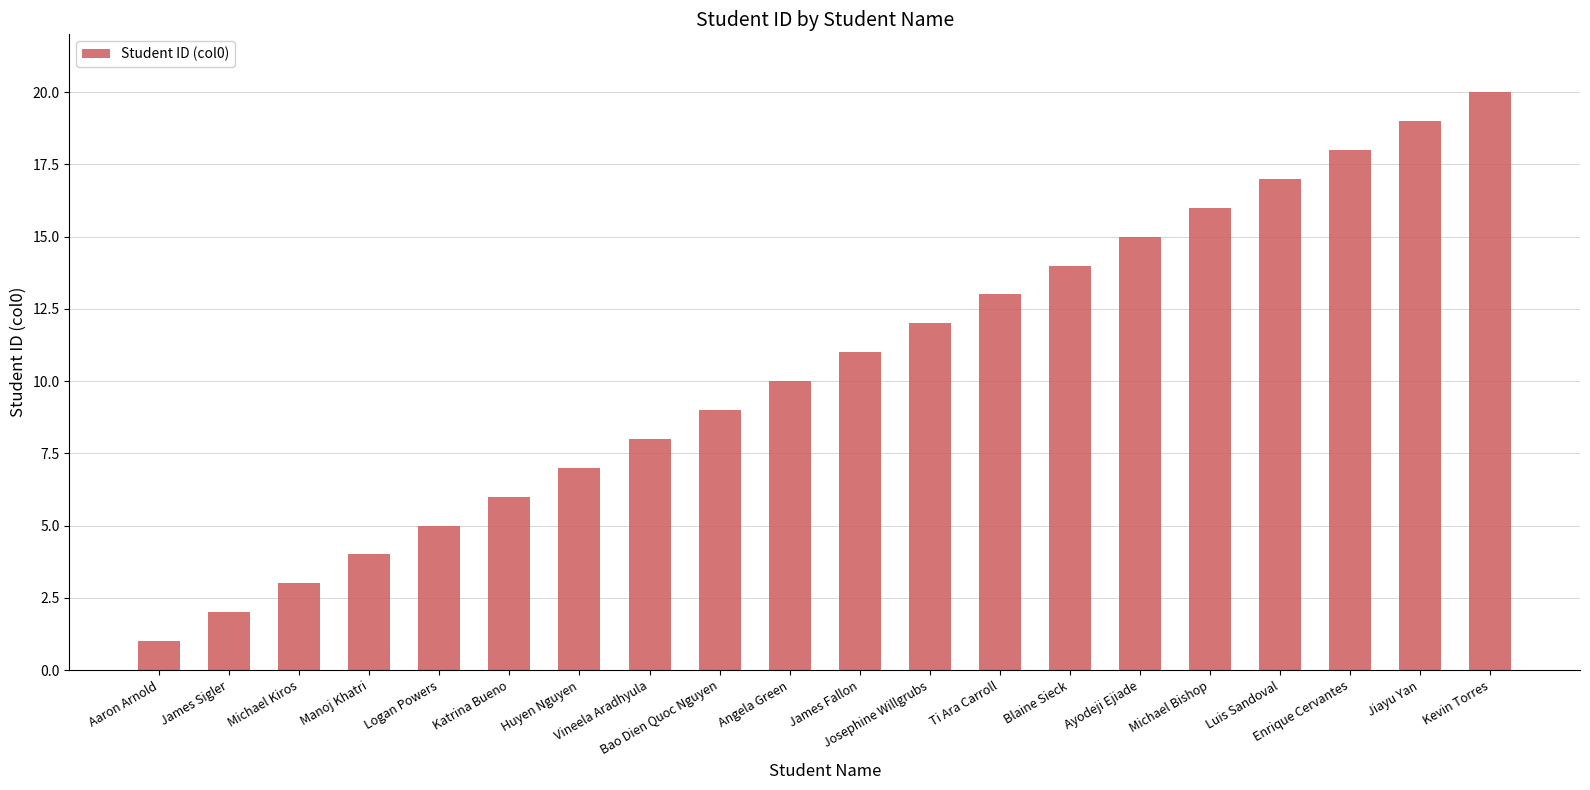

True or false: the data shows 1 at Aaron Arnold.

True